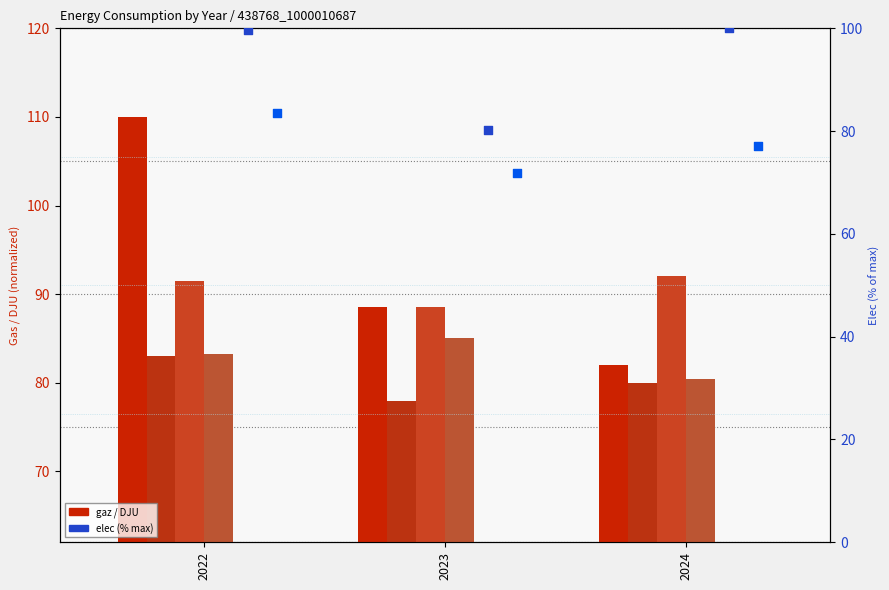

Is the value of 01_gaz at 2023 greater than the value of 01_DJU at 2022?

No